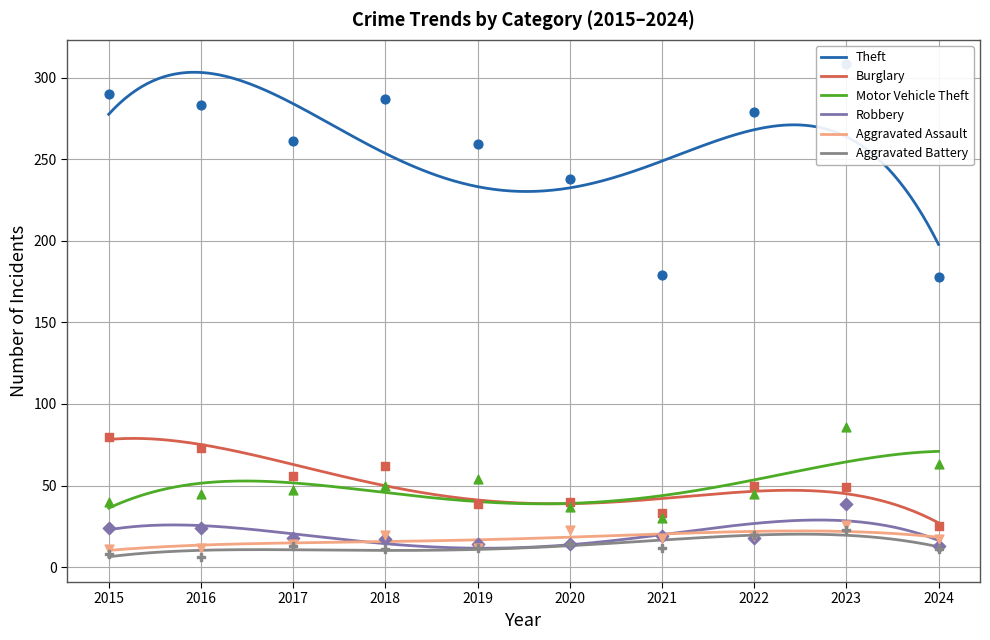

At how many categories does at least one series exceed 37?

10